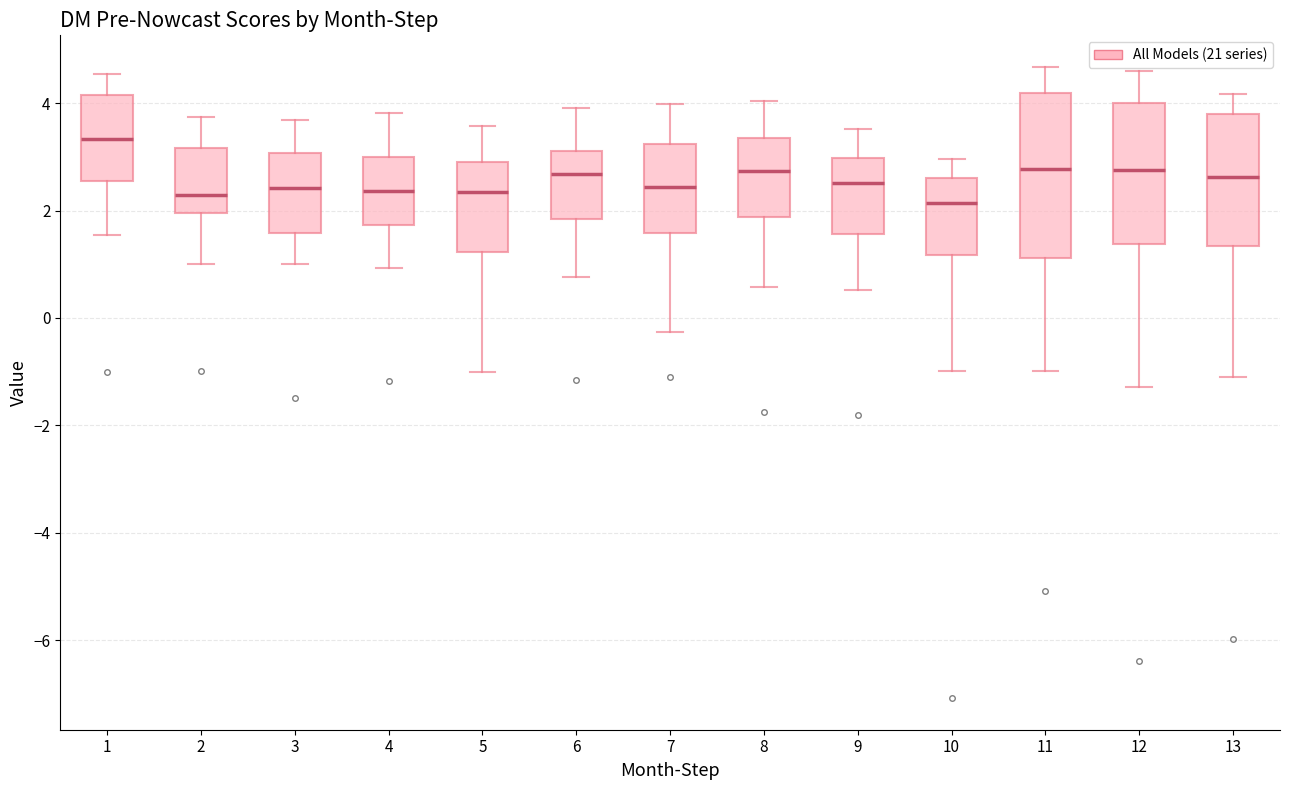

Reading left to right, transcribe this box plot: for each box, give where its median line is, the range the box spans, and where its two whiskers end, as read against the y-axis. The values are not printed on the chart, so give them approximately, as read against the axis.

1: median 3.4, box 2.6 to 4.2, whiskers 1.6 to 4.6
2: median 2.2, box 2.0 to 3.2, whiskers 1.0 to 3.8
3: median 2.4, box 1.6 to 3.0, whiskers 1.0 to 3.6
4: median 2.4, box 1.8 to 3.0, whiskers 1.0 to 3.8
5: median 2.4, box 1.2 to 2.8, whiskers -1.0 to 3.6
6: median 2.6, box 1.8 to 3.2, whiskers 0.8 to 4.0
7: median 2.4, box 1.6 to 3.2, whiskers -0.2 to 4.0
8: median 2.8, box 1.8 to 3.4, whiskers 0.6 to 4.0
9: median 2.6, box 1.6 to 3.0, whiskers 0.6 to 3.6
10: median 2.2, box 1.2 to 2.6, whiskers -1.0 to 3.0
11: median 2.8, box 1.2 to 4.2, whiskers -1.0 to 4.6
12: median 2.8, box 1.4 to 4.0, whiskers -1.2 to 4.6
13: median 2.6, box 1.4 to 3.8, whiskers -1.0 to 4.2